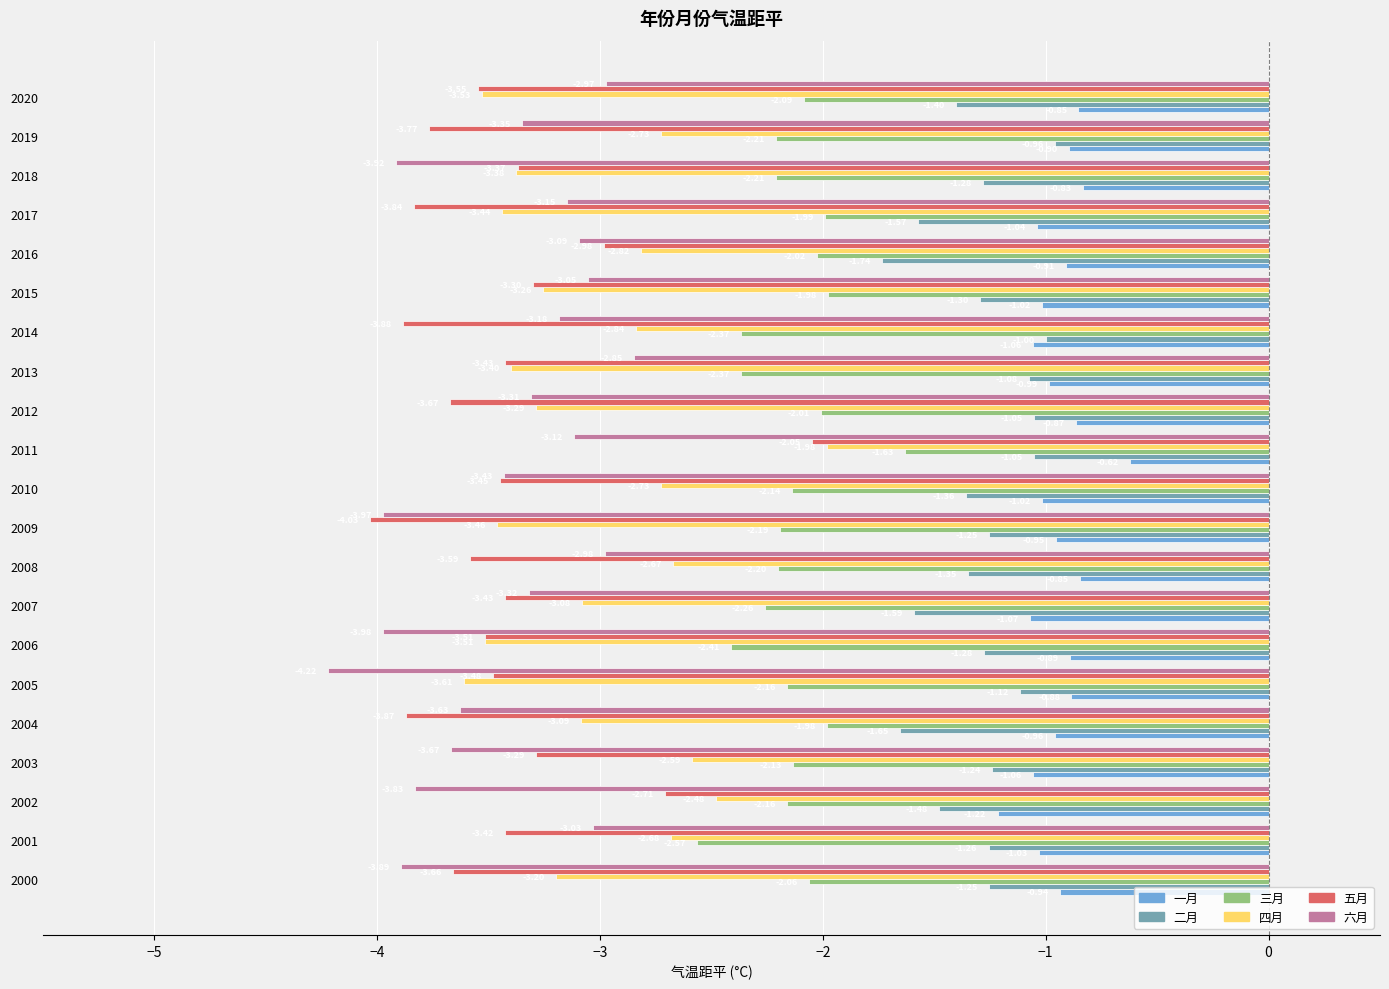

What are all the series names shown in the legend?

一月, 二月, 三月, 四月, 五月, 六月